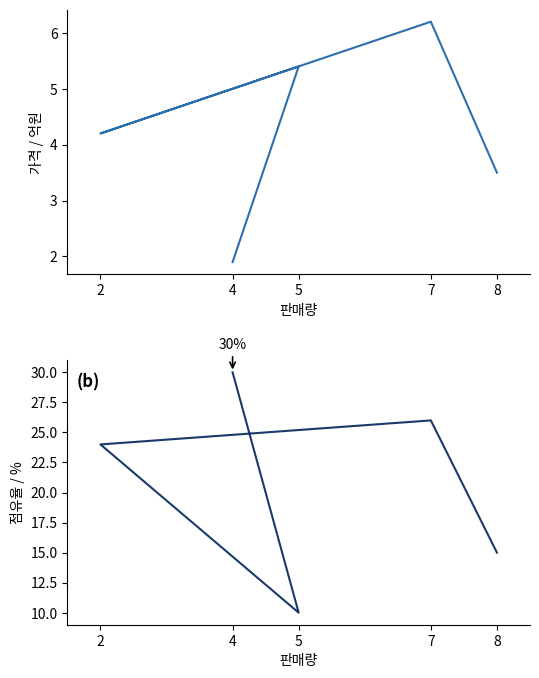

What is the sum of the 점유율(%) values at 8 and 2?

39.0